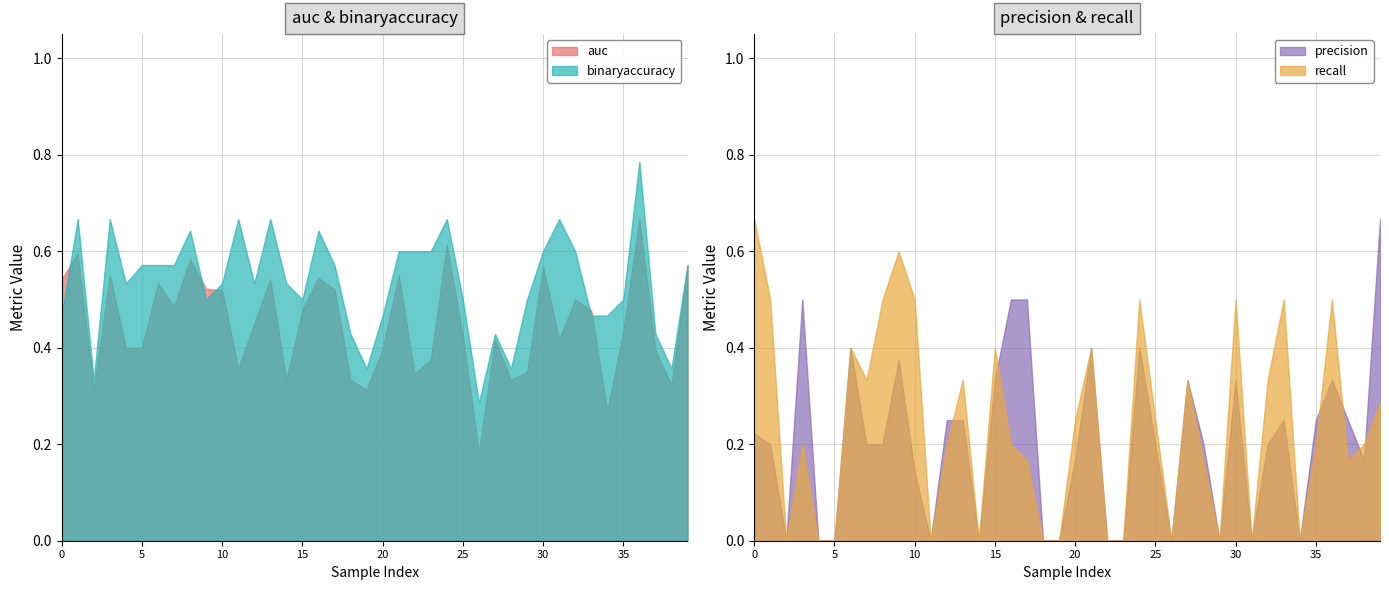

True or false: precision has a value of 0.3 at 27.

True